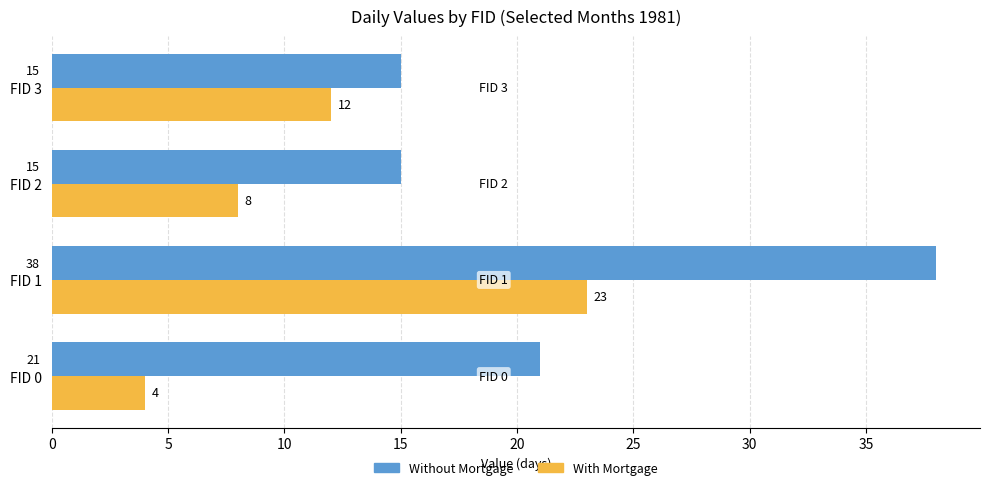

Which category has the highest value in the Without Mortgage series?

FID 1